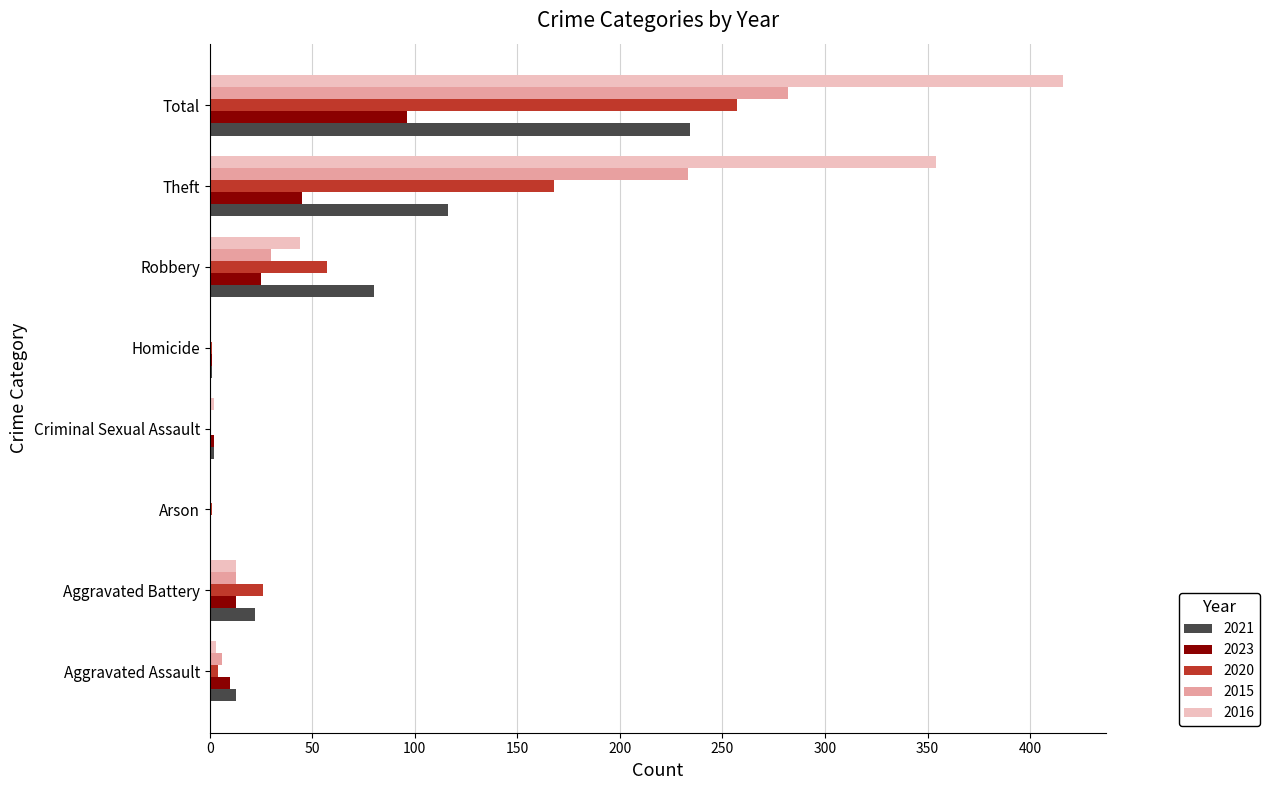

How many distinct data groups are displayed?

5